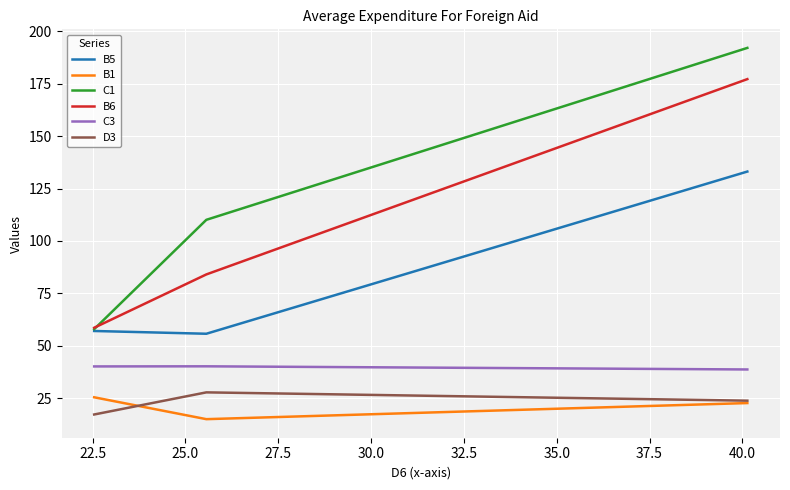

What is the minimum value shown in the chart?

14.9